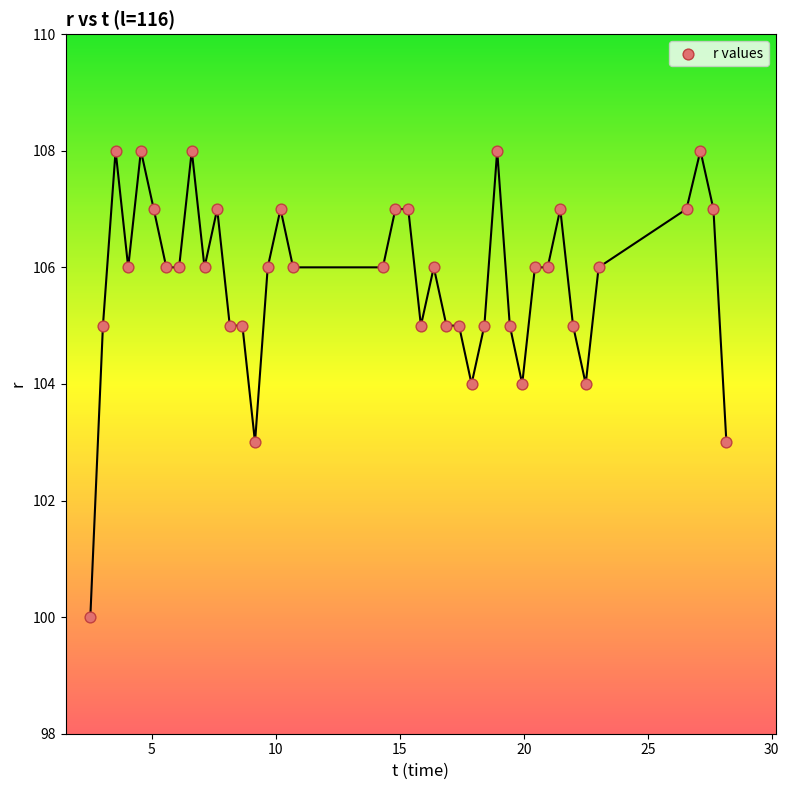

What is the range of Y values (max minus min)?

8